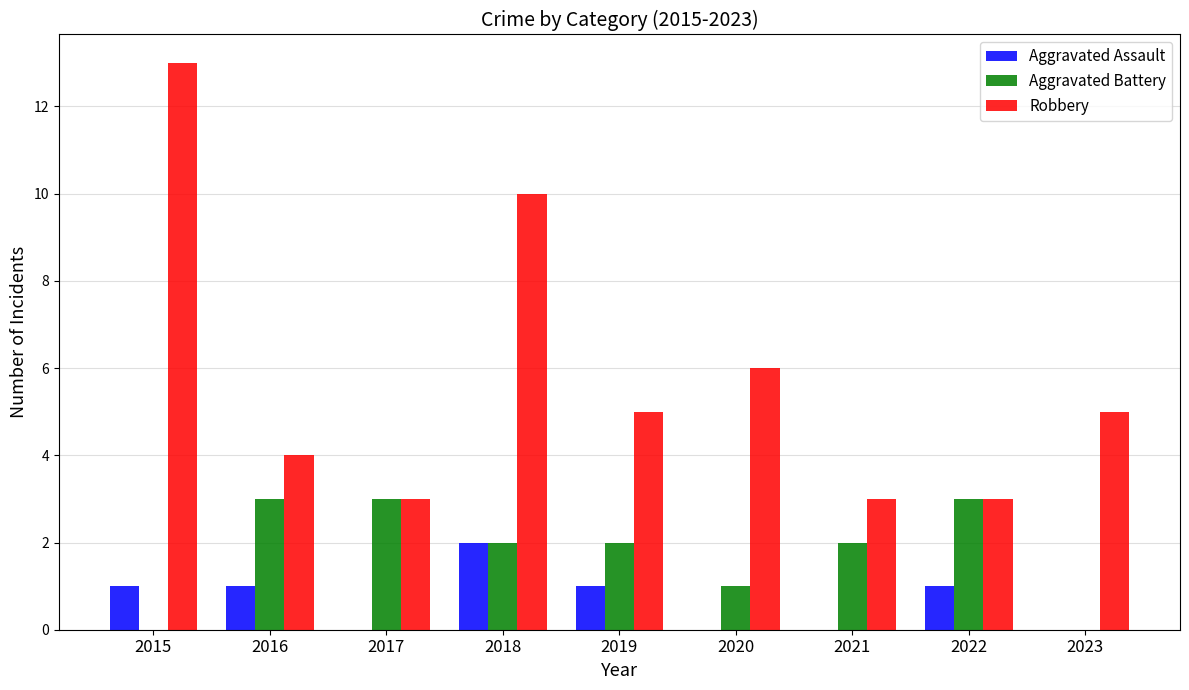

Reading right to left, what are all the values shown in this chart?

Aggravated Assault: 2023=0	2022=1	2021=0	2020=0	2019=1	2018=2	2017=0	2016=1	2015=1
Aggravated Battery: 2023=0	2022=3	2021=2	2020=1	2019=2	2018=2	2017=3	2016=3	2015=0
Robbery: 2023=5	2022=3	2021=3	2020=6	2019=5	2018=10	2017=3	2016=4	2015=13